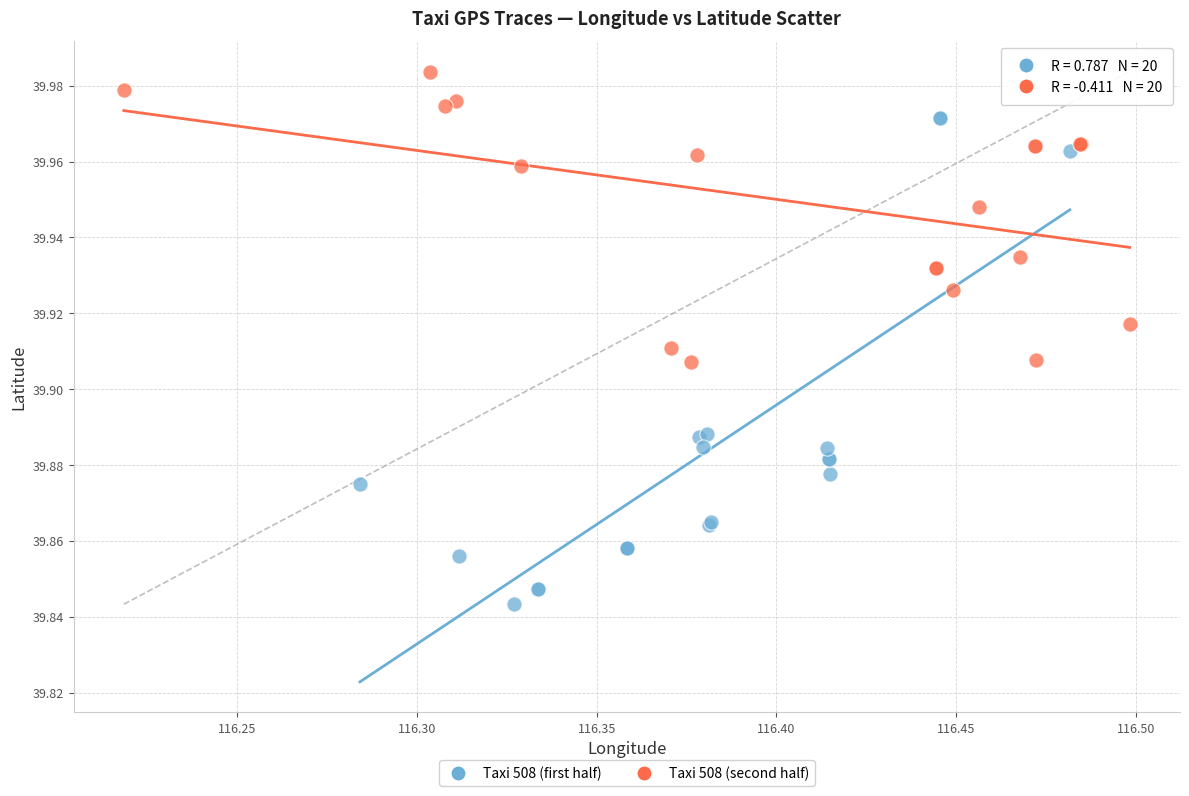

Which series contains the lowest Y value?

Taxi 508 (first half)